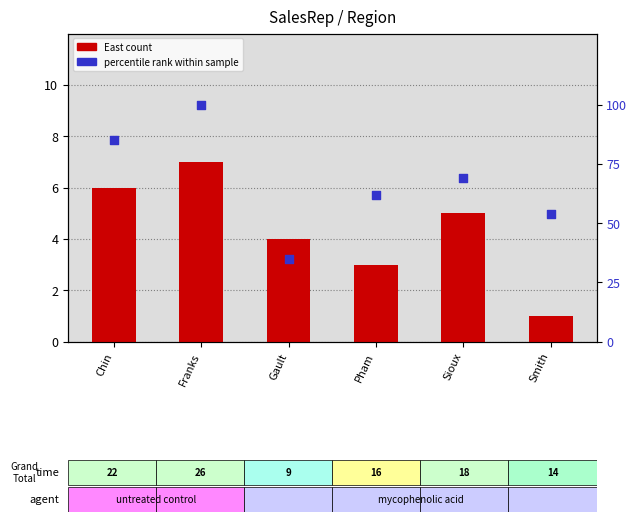

Which series reaches the maximum Y coordinate?

percentile rank